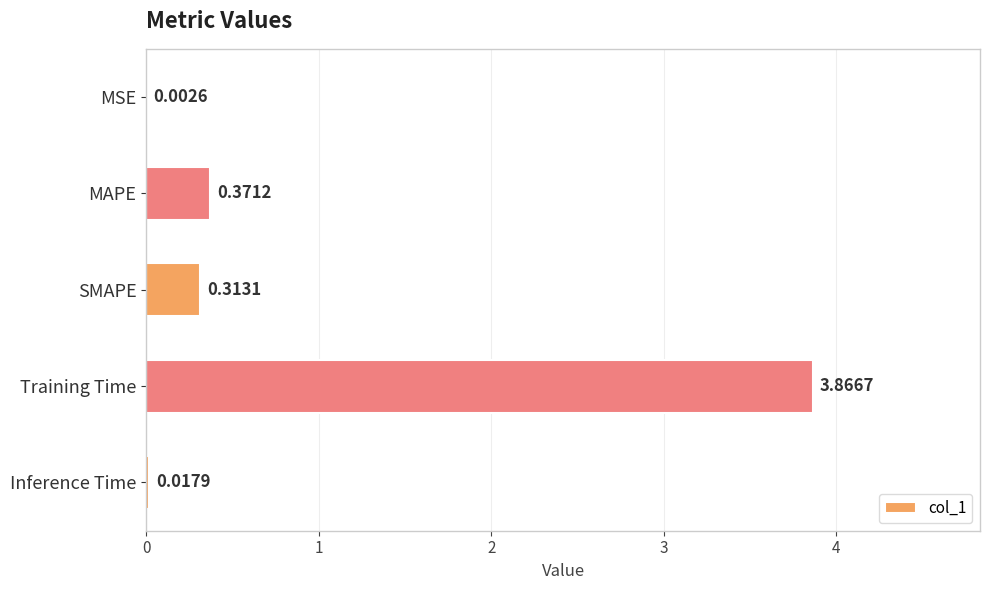

Which has a higher value, SMAPE or MSE?

SMAPE